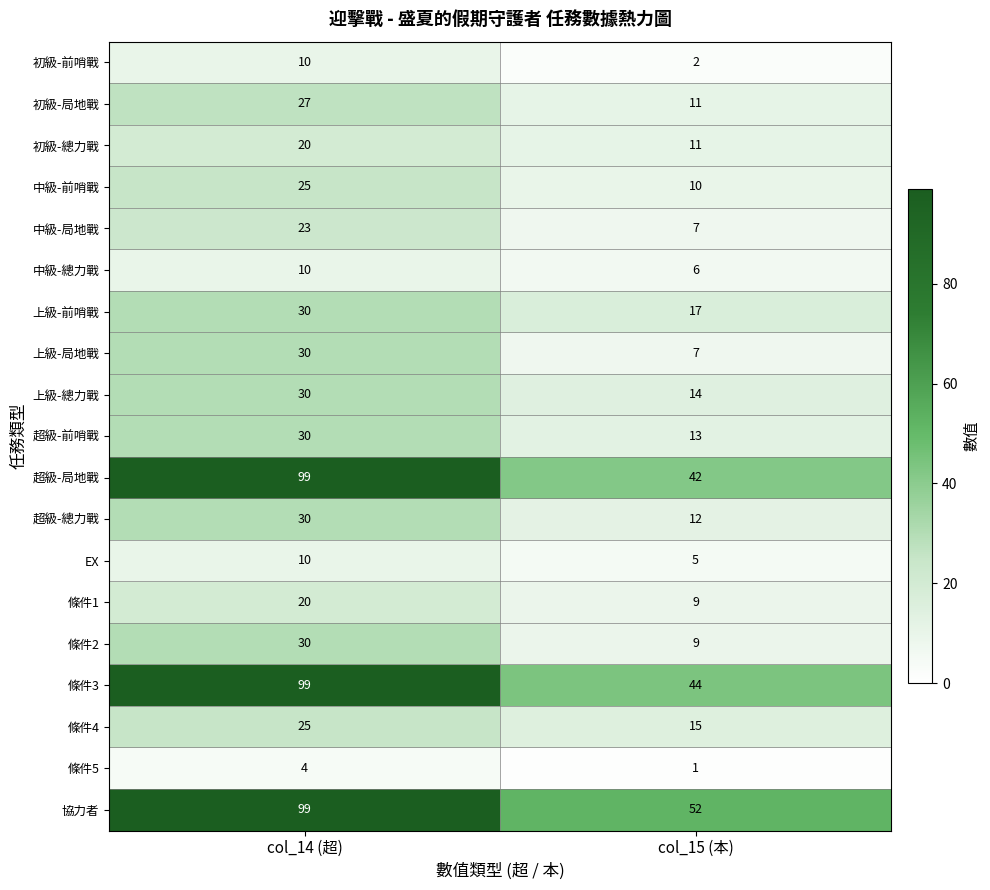

What is the average value of the 中級-局地戰 series?

15